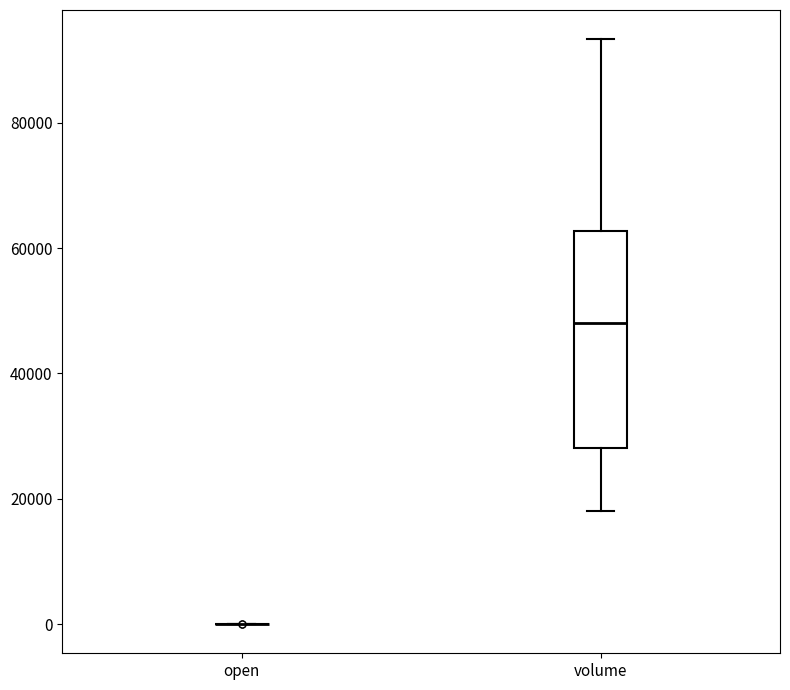

Reading left to right, transcribe this box plot: for each box, give where its median line is, the range the box spans, and where its two whiskers end, as read against the y-axis. The values are not printed on the chart, so give them approximately, as read against the axis.

open: box collapsed to a line at 0, whiskers 0 to 0
volume: median 48000, box 28000 to 62000, whiskers 18000 to 94000